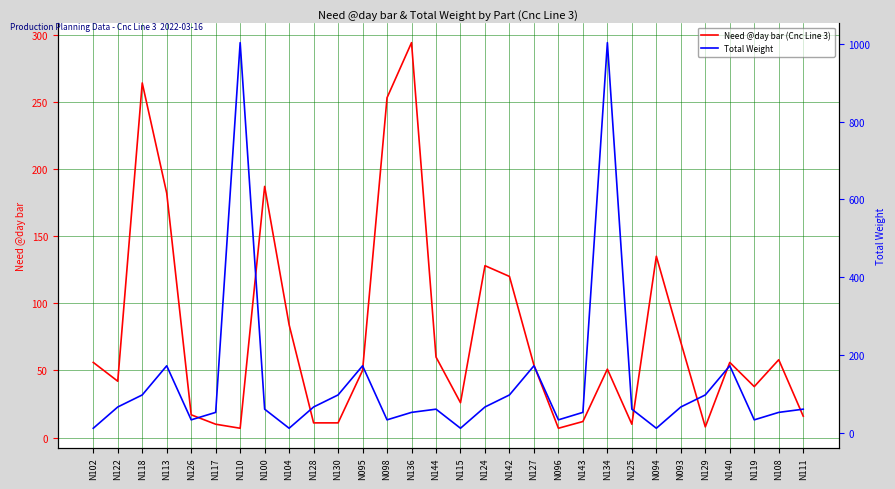

Rank the series at N102 from lowest to highest value.

Total Weight, Need @day bar (Cnc Line 3)